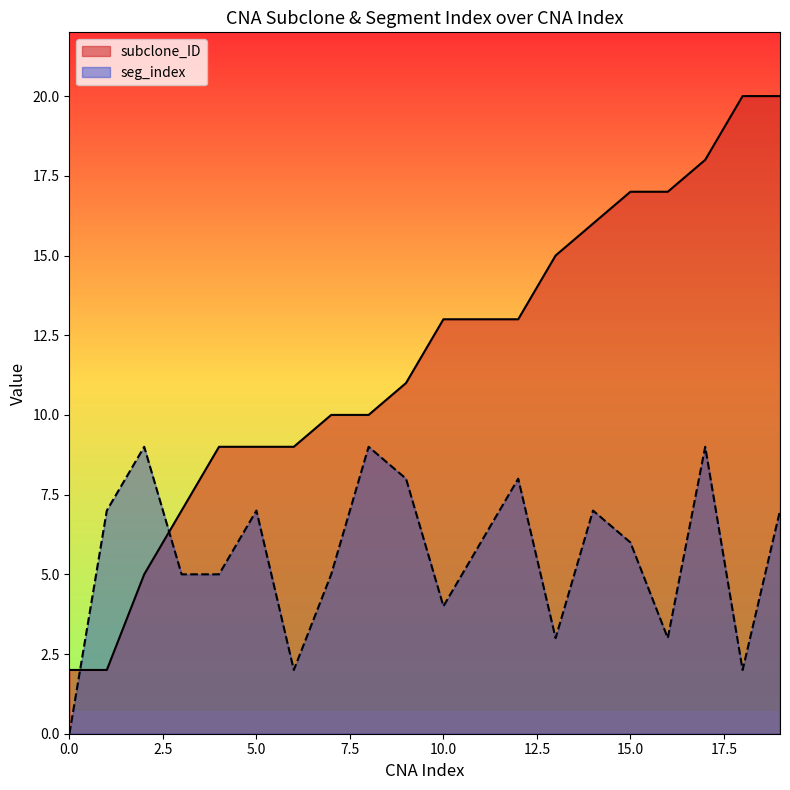

Reading left to right, transcribe all the data shown in this chart.

subclone_ID: 0=2	1=2	2=5	3=7	4=9	5=9	6=9	7=10	8=10	9=11	10=13	11=13	12=13	13=15	14=16	15=17	16=17	17=18	18=20	19=20
seg_index: 0=0	1=7	2=9	3=5	4=5	5=7	6=2	7=5	8=9	9=8	10=4	11=6	12=8	13=3	14=7	15=6	16=3	17=9	18=2	19=7